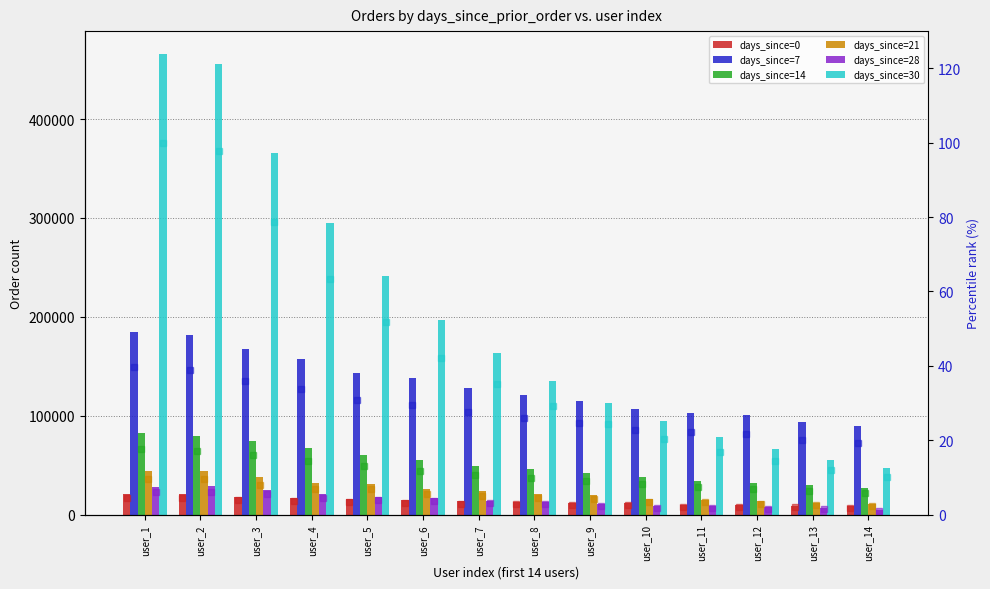

What is the value of the days_since=30 bar at the 6th from the left?

196568